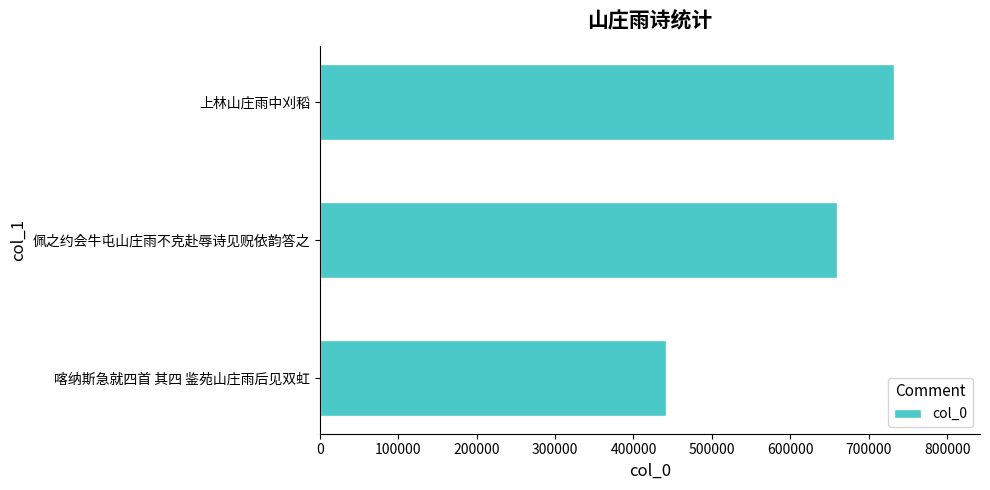

Approximately how many times larger is the value at 佩之约会牛屯山庄雨不克赴辱诗见贶依韵答之 compared to 喀纳斯急就四首 其四 鉴苑山庄雨后见双虹?

1.5